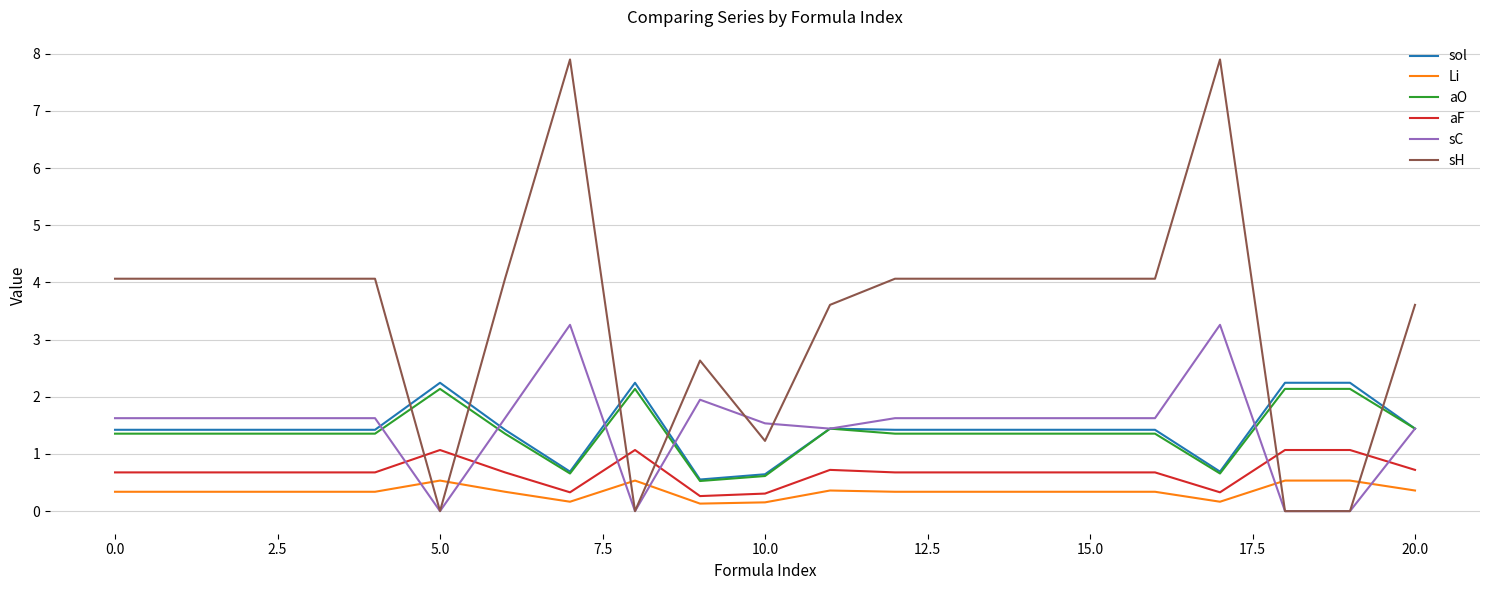

Does the chart display data point markers on the line(s)?

No